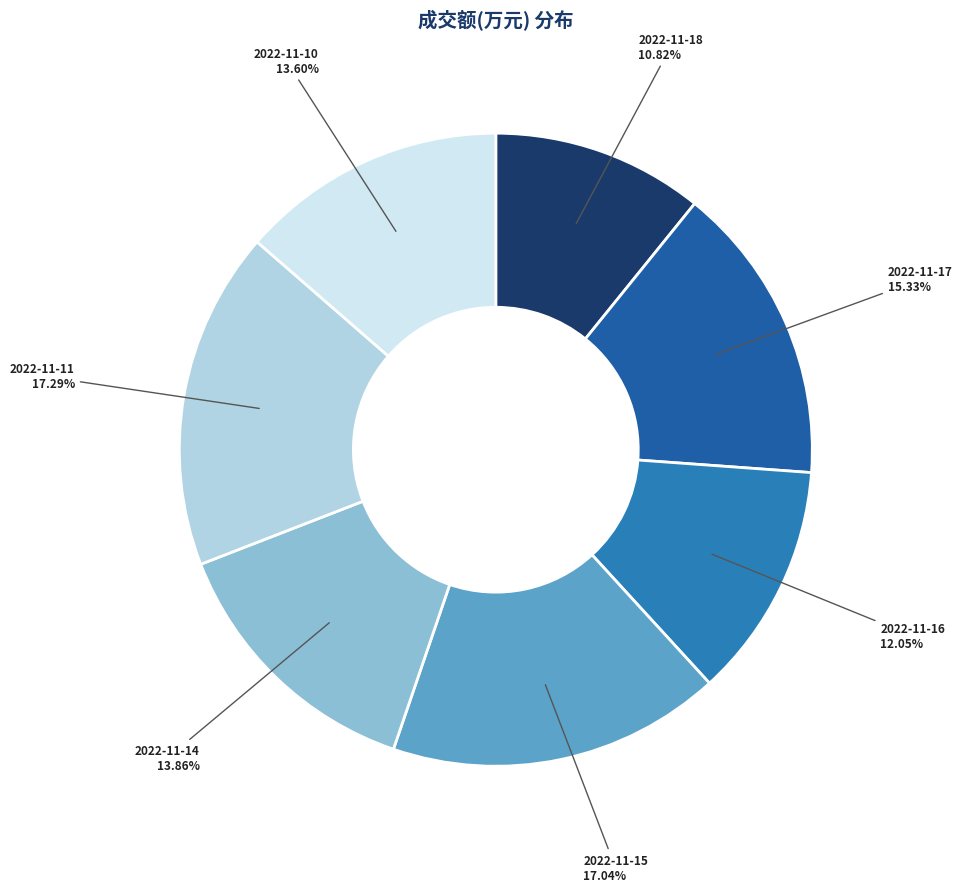

To the nearest percent, what is the difference between the largest and smallest slice percentages?

6%